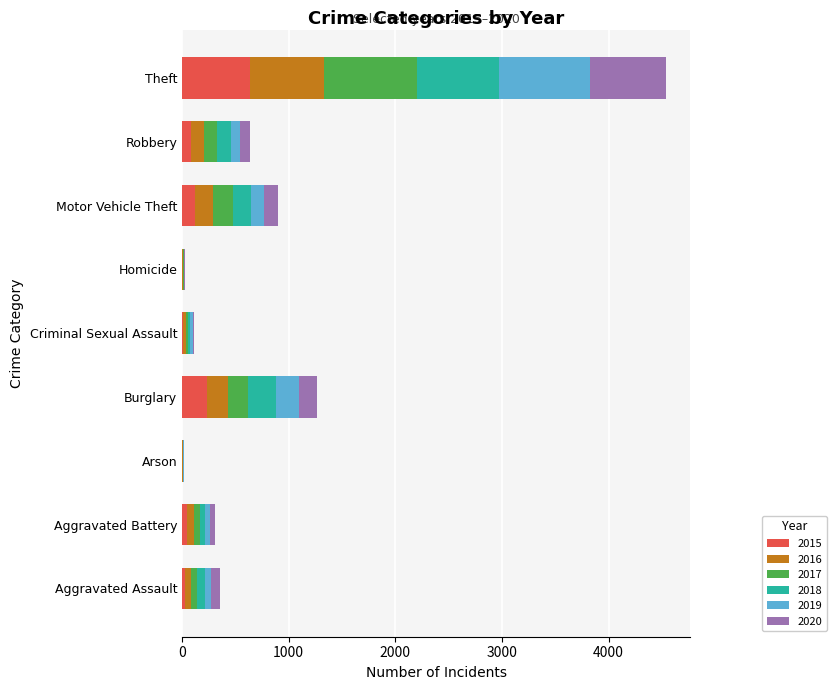

What is the total value across all series at Theft?

4538